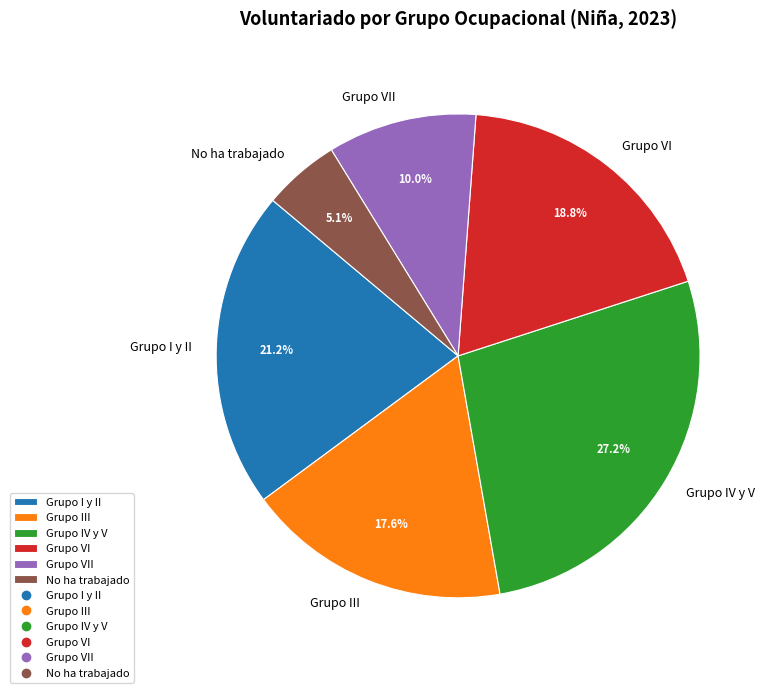

Rank the categories by value from lowest to highest.

No ha trabajado, Grupo VII, Grupo III, Grupo VI, Grupo I y II, Grupo IV y V